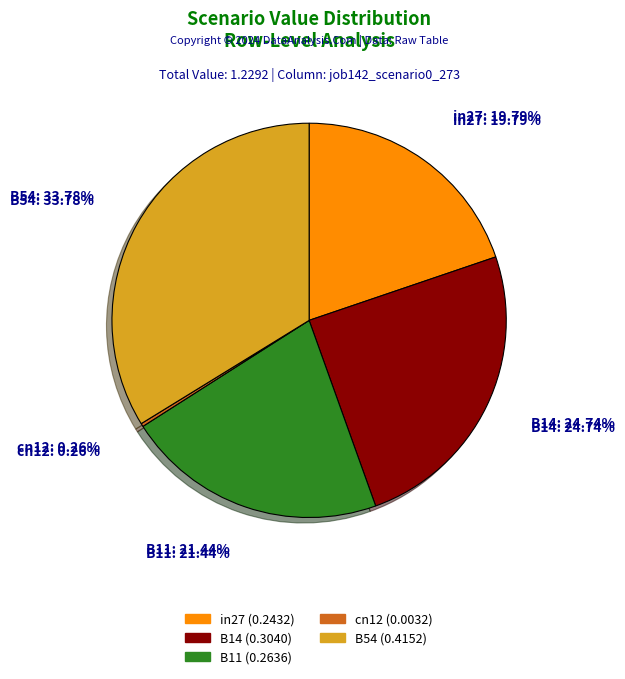

What percentage do cn12 and B14 together represent?

25.0%